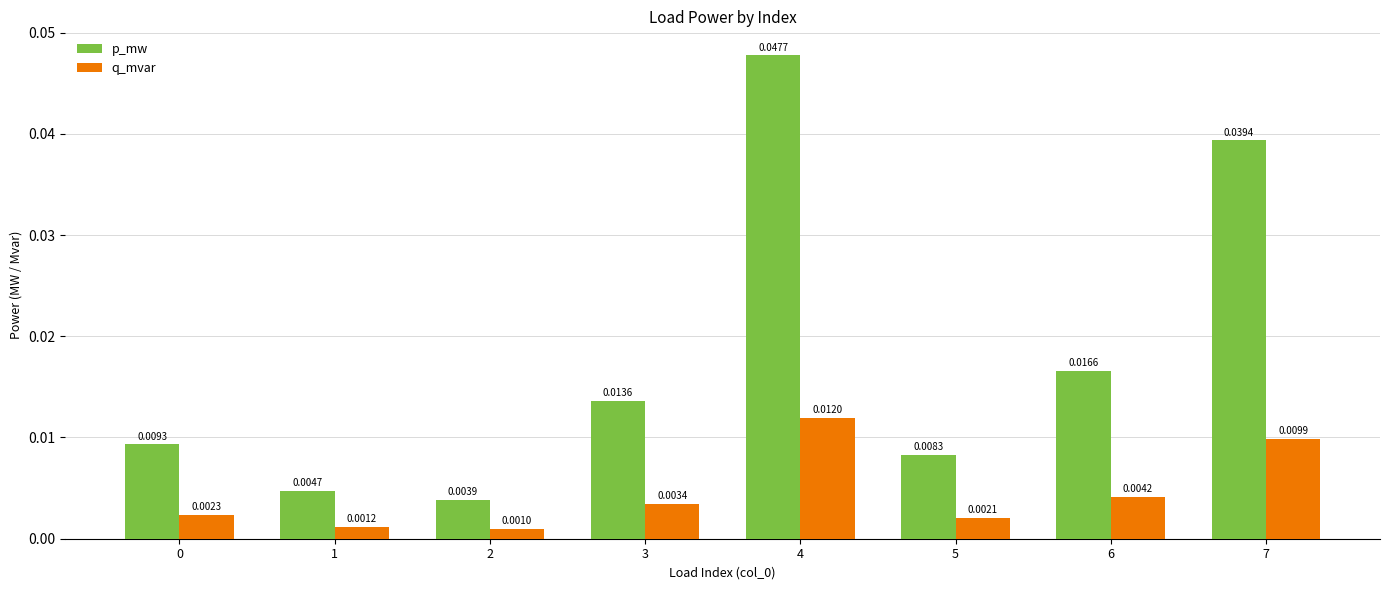

Rank the series by their average value, from highest to lowest.

p_mw, q_mvar